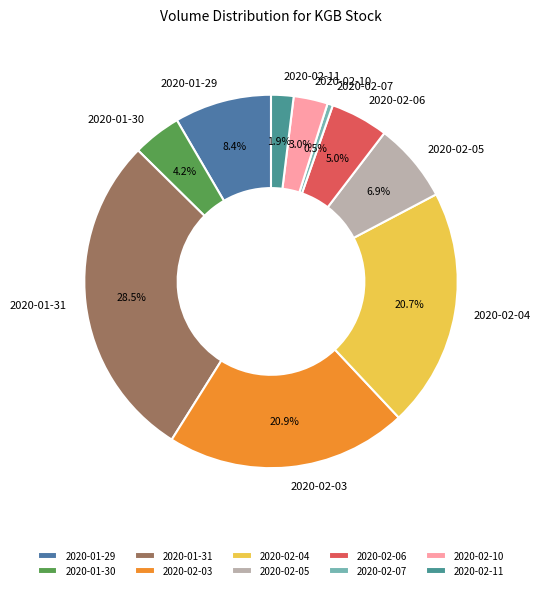

Does 2020-02-03 represent more than half of the total?

No